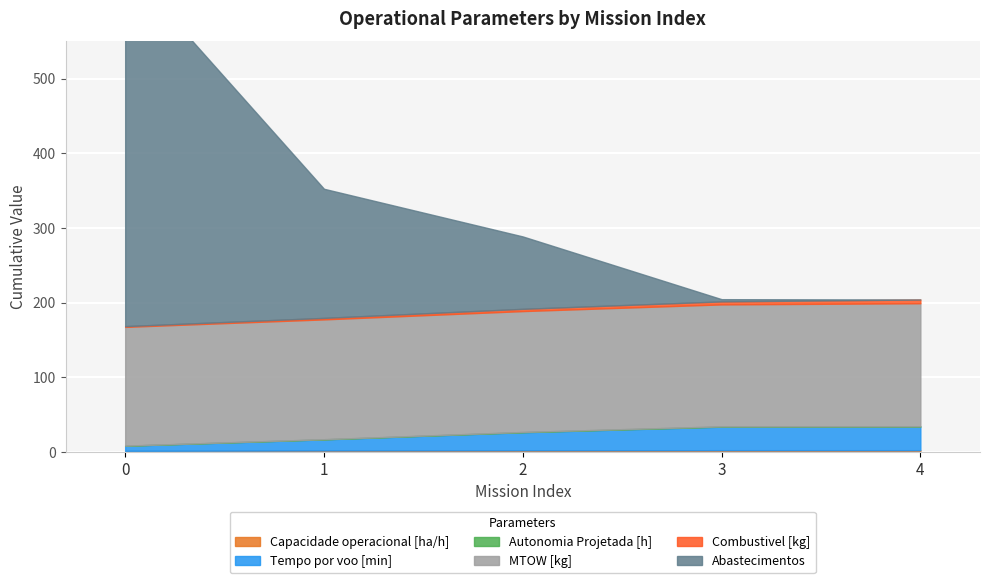

Which series has the largest range (max minus min)?

Abastecimentos